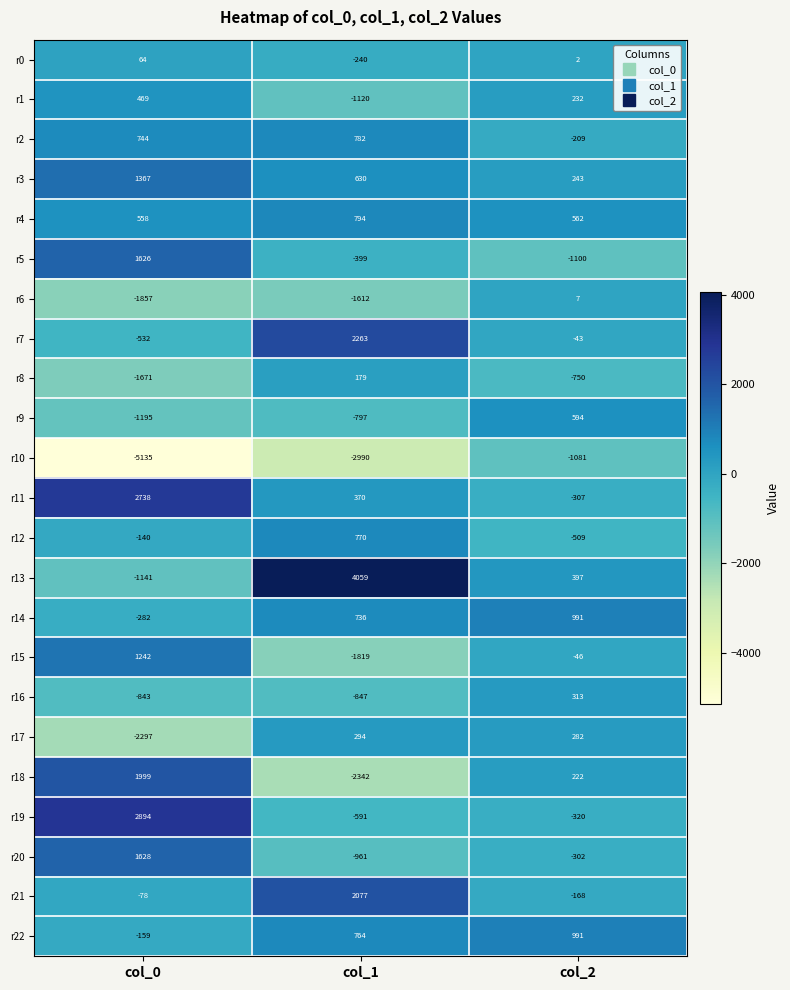

Which series has the largest total across all categories?

r13